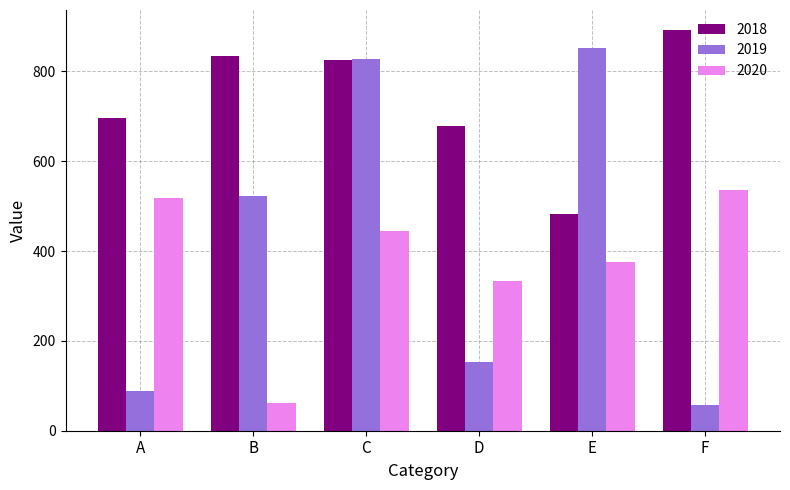

What is the difference between the 2018 values at C and D?

148